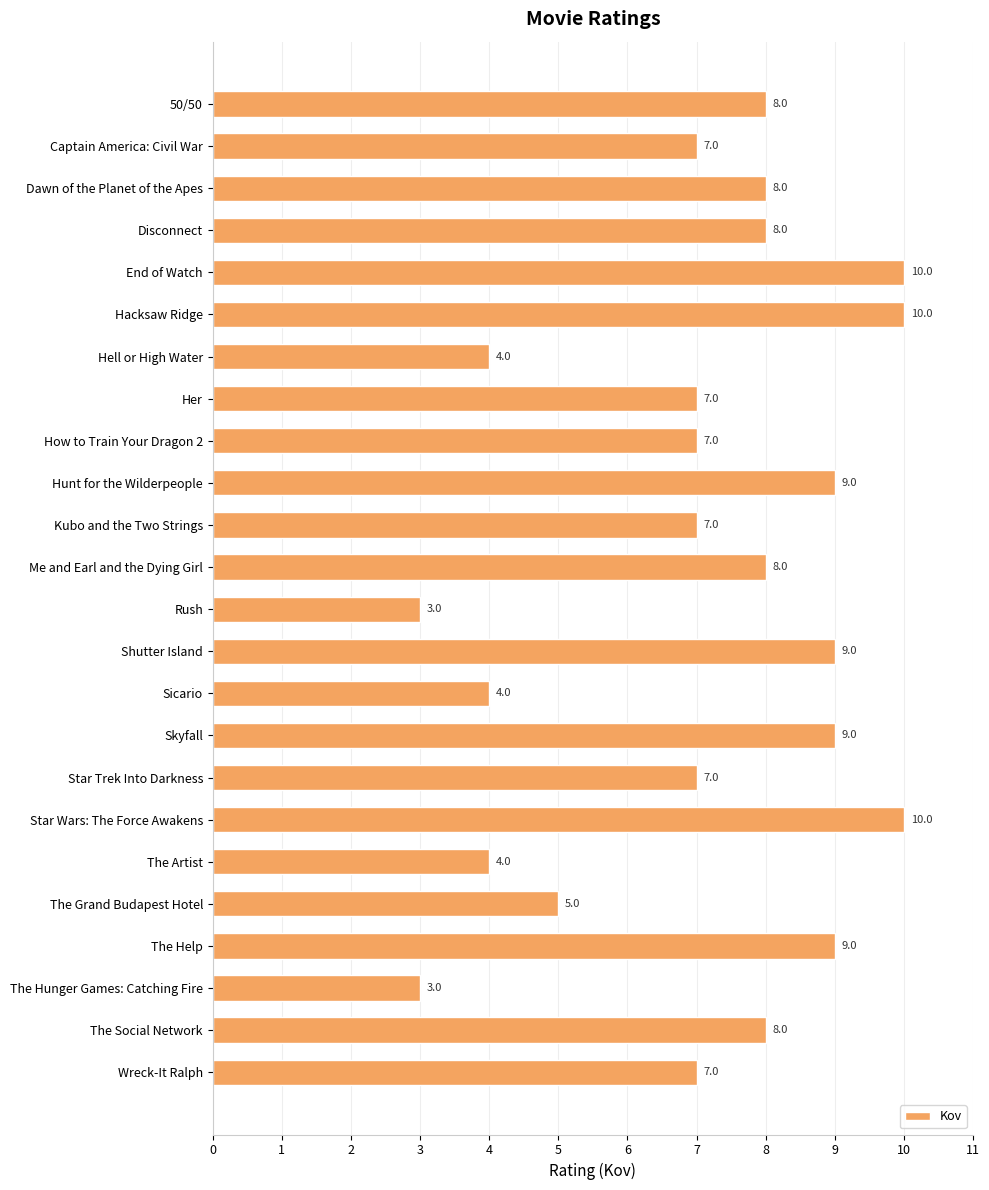

Reading top to bottom, what are all the values shown in this chart?

8	7	8	8	10	10	4	7	7	9	7	8	3	9	4	9	7	10	4	5	9	3	8	7